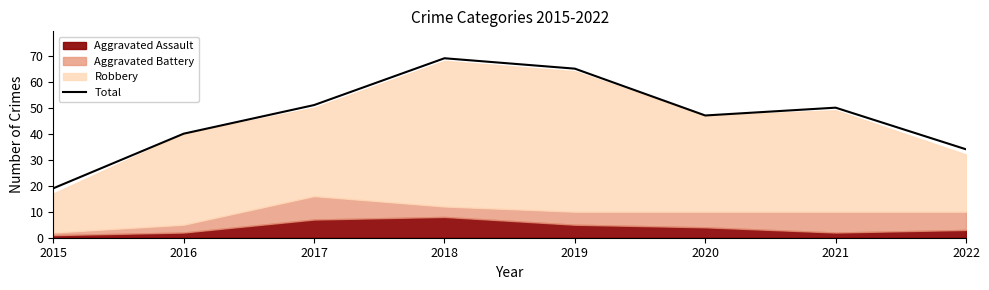

Reading left to right, list all the values displayed in this chart.

2015=19	2016=40	2017=51	2018=69	2019=65	2020=47	2021=50	2022=34